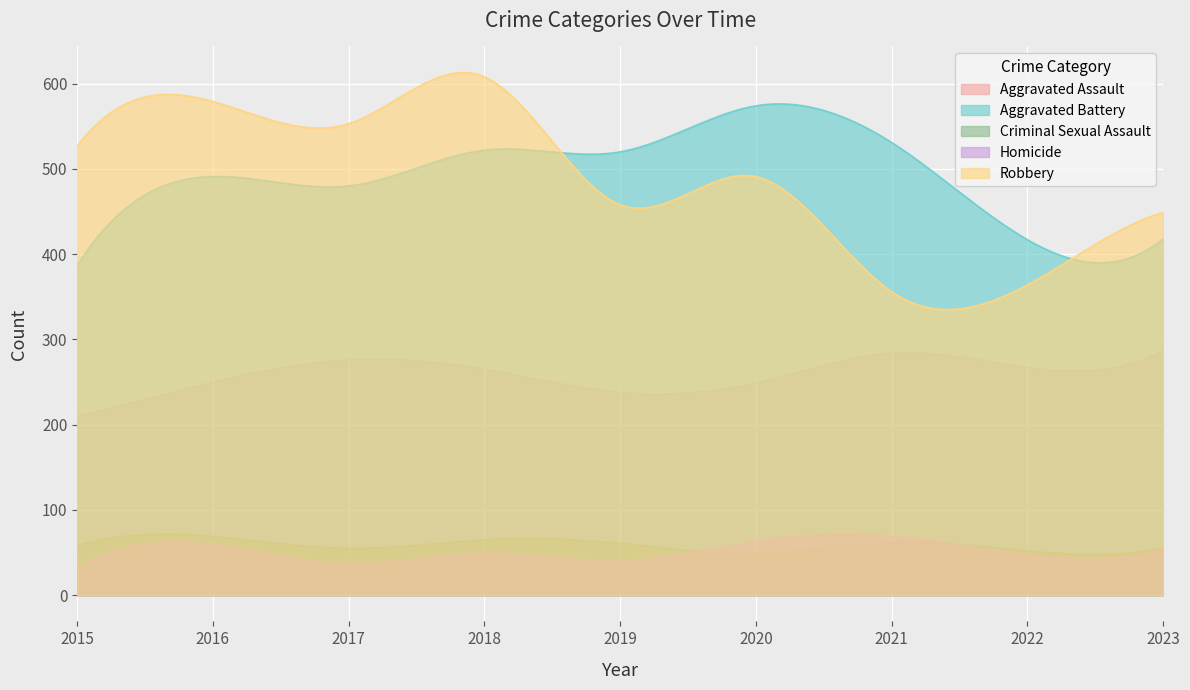

What is the value of the Homicide point at the 7th from the left?

69